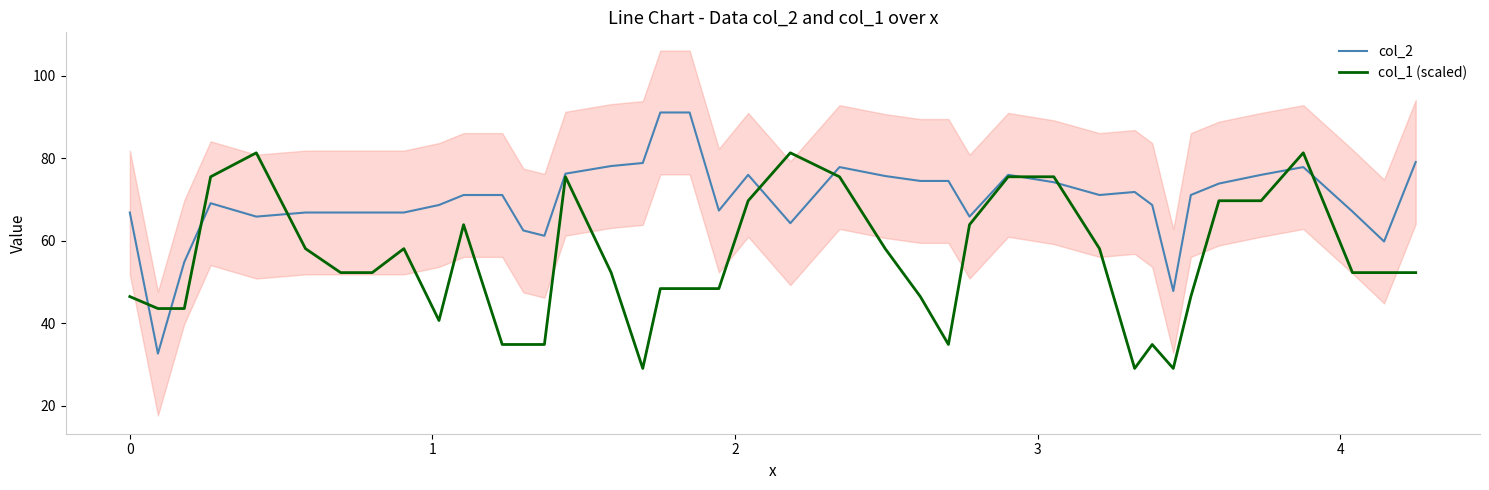

Which series has the widest spread of values?

col_2